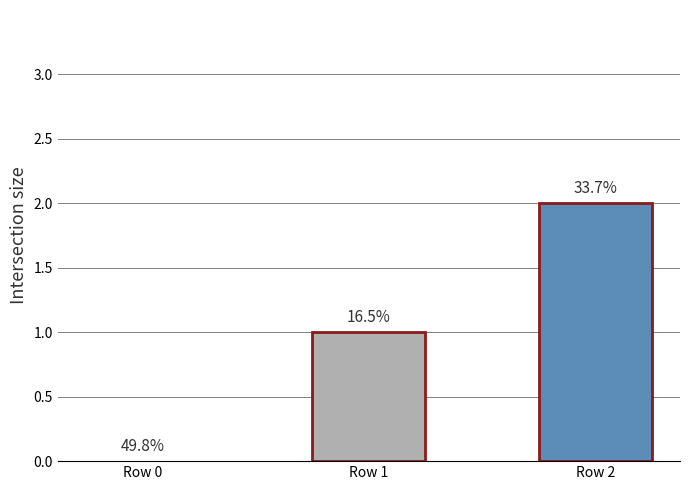

Are the bars horizontal?

No